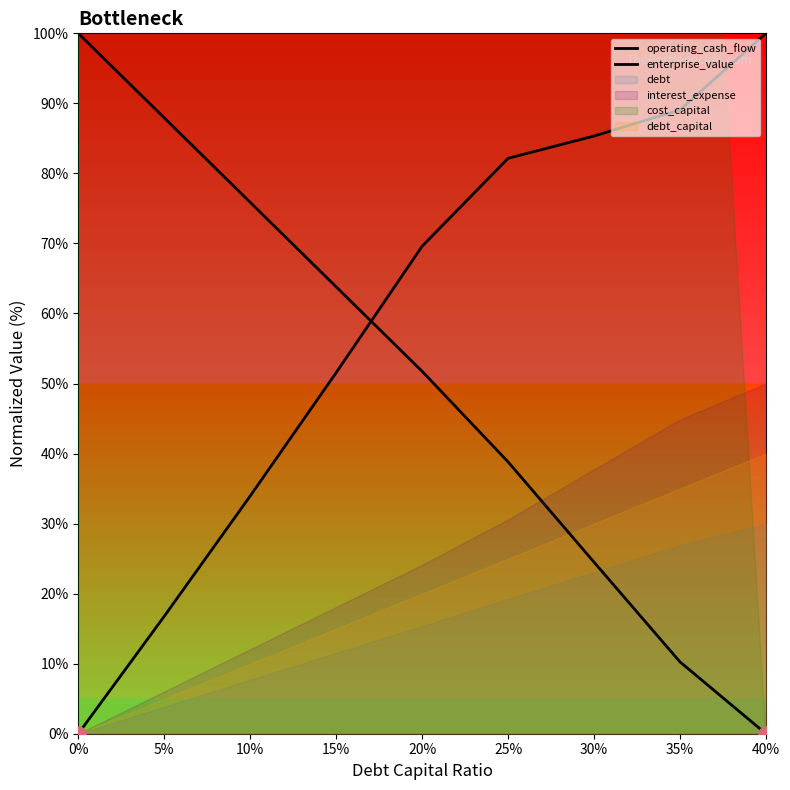

Which series contains the highest Y value?

operating_cash_flow